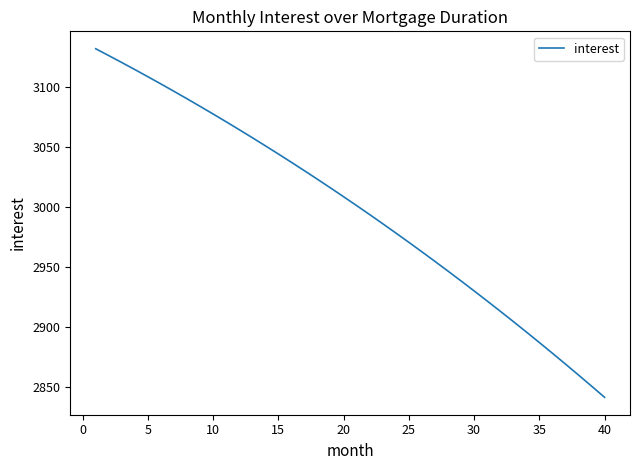

What is the difference between the maximum and minimum values?

291.0